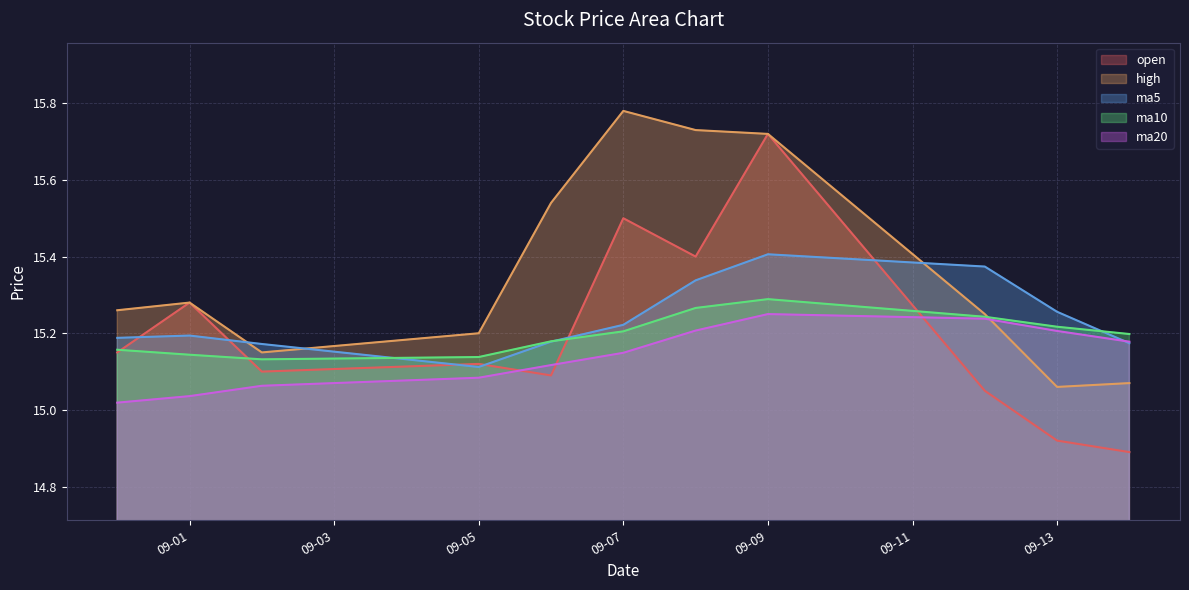

Reading right to left, extract all data points from this chart.

open: 14.9	14.9	15.1	15.7	15.4	15.5	15.1	15.1	15.1	15.3	15.2
high: 15.1	15.1	15.2	15.7	15.7	15.8	15.5	15.2	15.2	15.3	15.3
ma5: 15.2	15.3	15.4	15.4	15.3	15.2	15.2	15.1	15.2	15.2	15.2
ma10: 15.2	15.2	15.2	15.3	15.3	15.2	15.2	15.1	15.1	15.1	15.2
ma20: 15.2	15.2	15.2	15.2	15.2	15.1	15.1	15.1	15.1	15.0	15.0